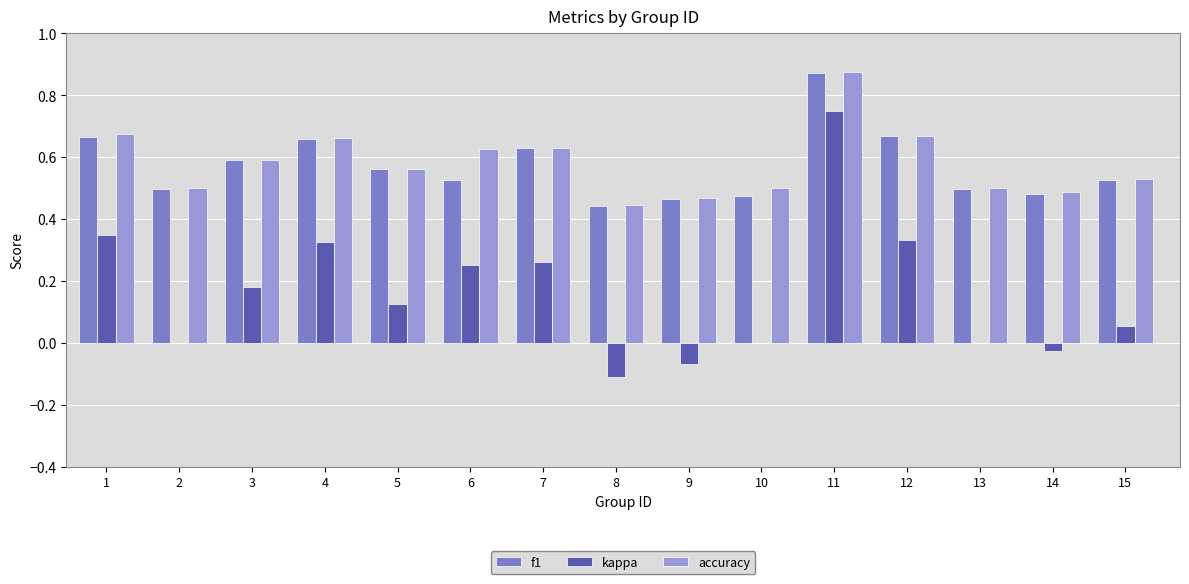

Is it true that accuracy equals 0.5 at 10?

True